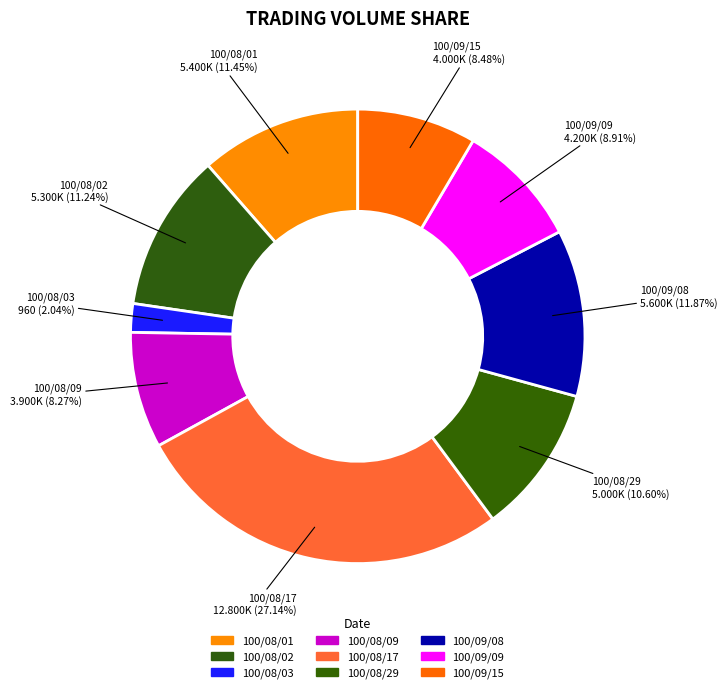

Rank the categories by value from lowest to highest.

100/08/03, 100/08/09, 100/09/15, 100/09/09, 100/08/29, 100/08/02, 100/08/01, 100/09/08, 100/08/17